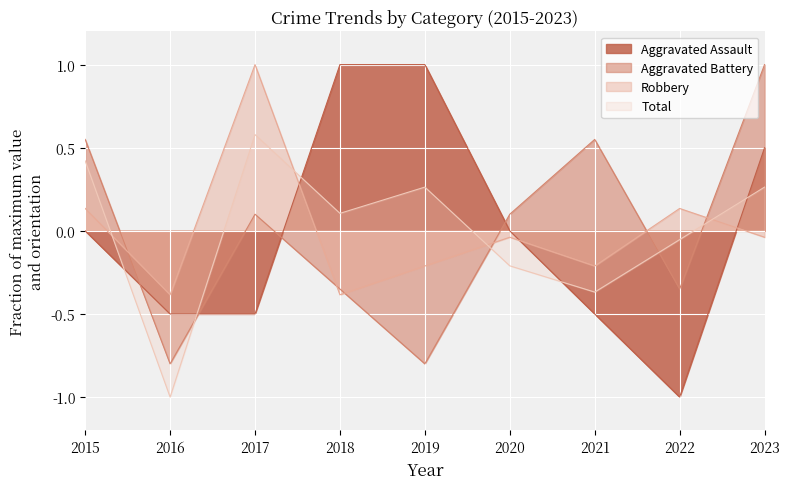

Where is the first local minimum for Robbery?

2016